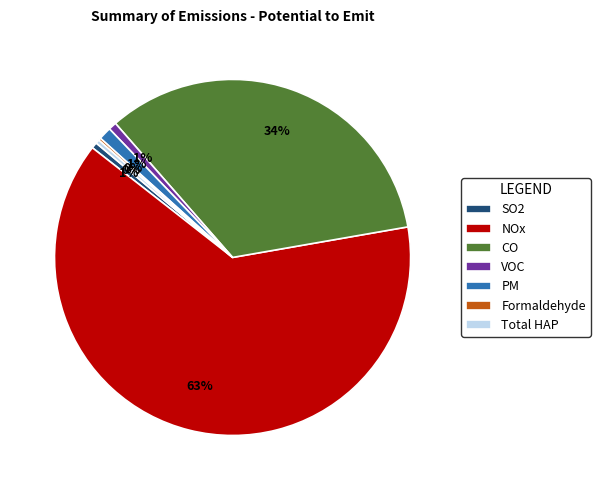

Do Total HAP and PM together represent more than half of the pie?

No